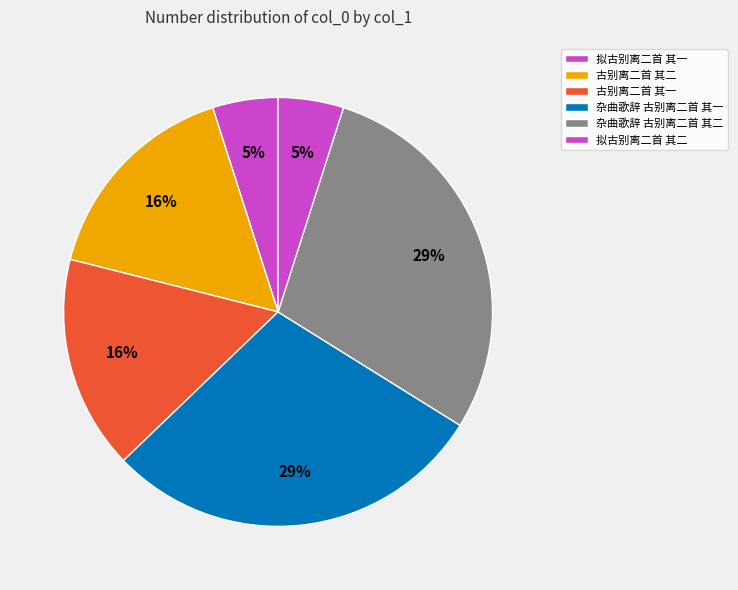

To the nearest percent, what portion does 古别离二首 其二 represent?

16%